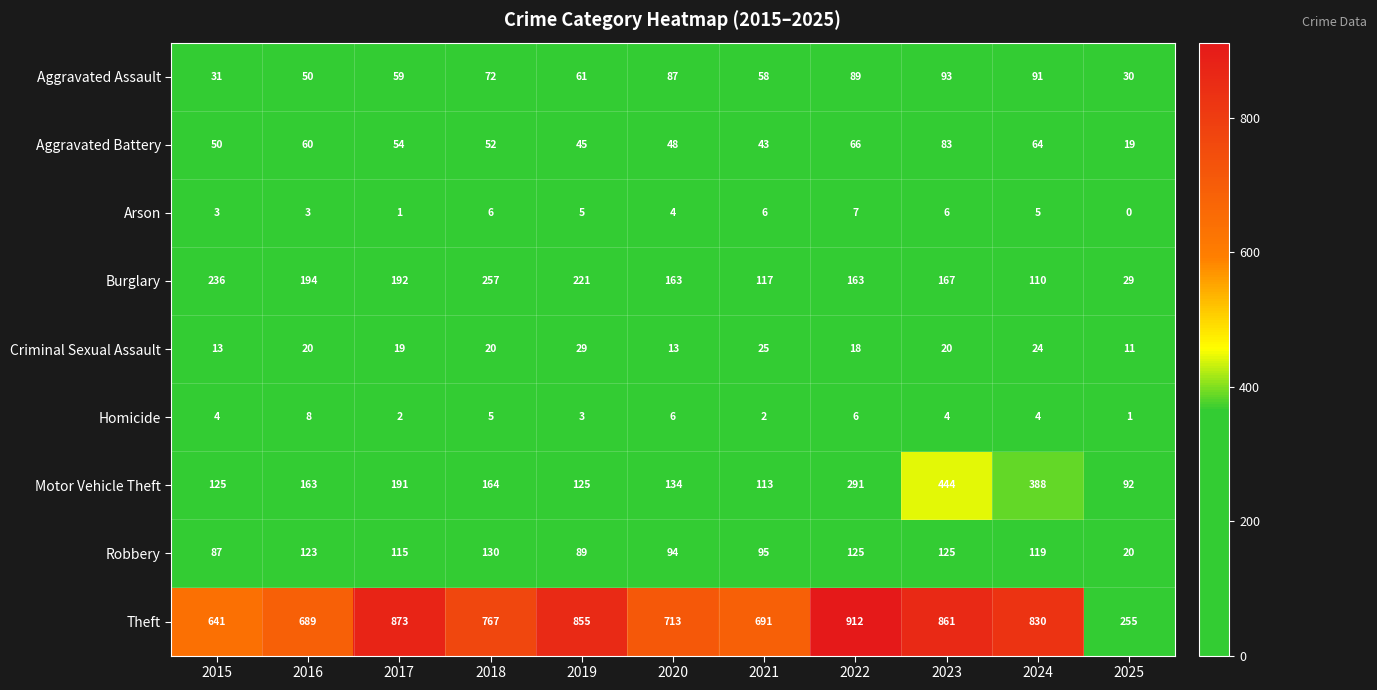

At which category is the sum across all series the highest?

2023